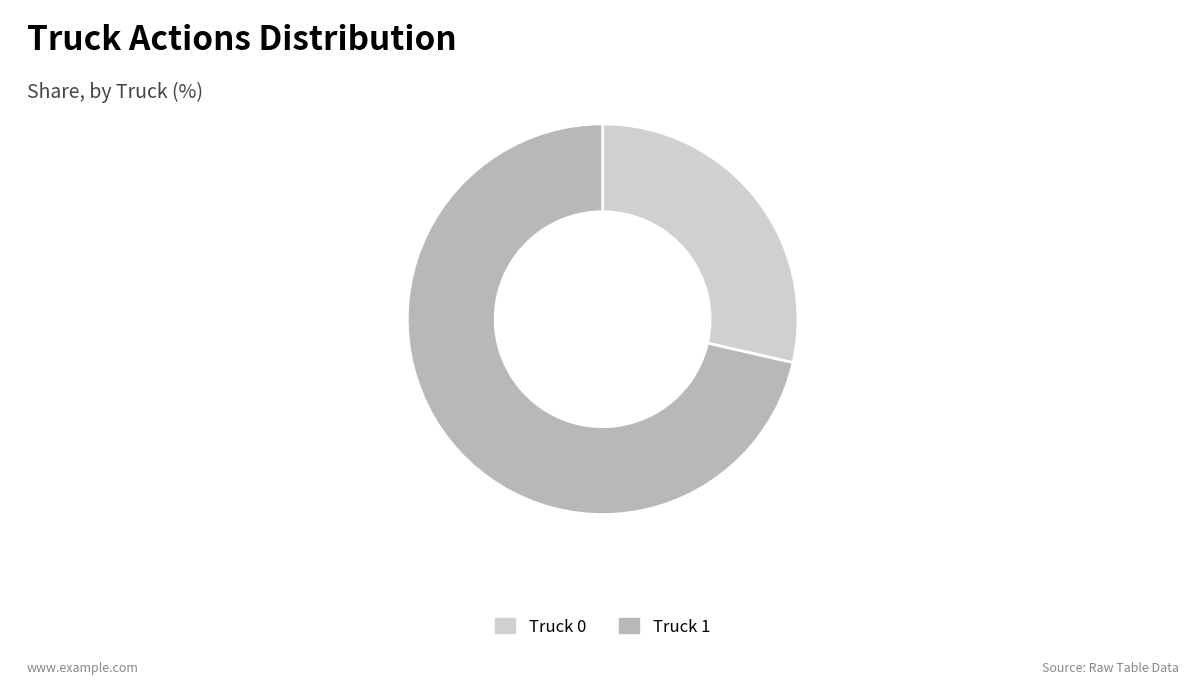

Rank the categories by value from lowest to highest.

Truck 0, Truck 1